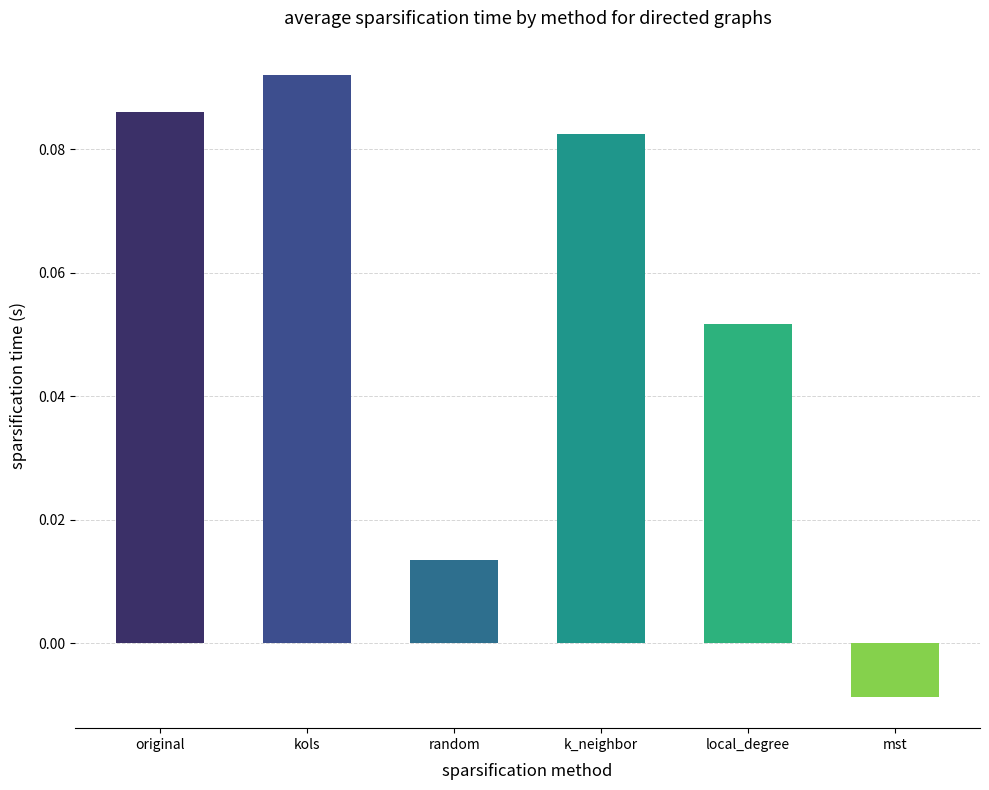

The k_neighbor series shows 0.1 at 2. True or false?

False